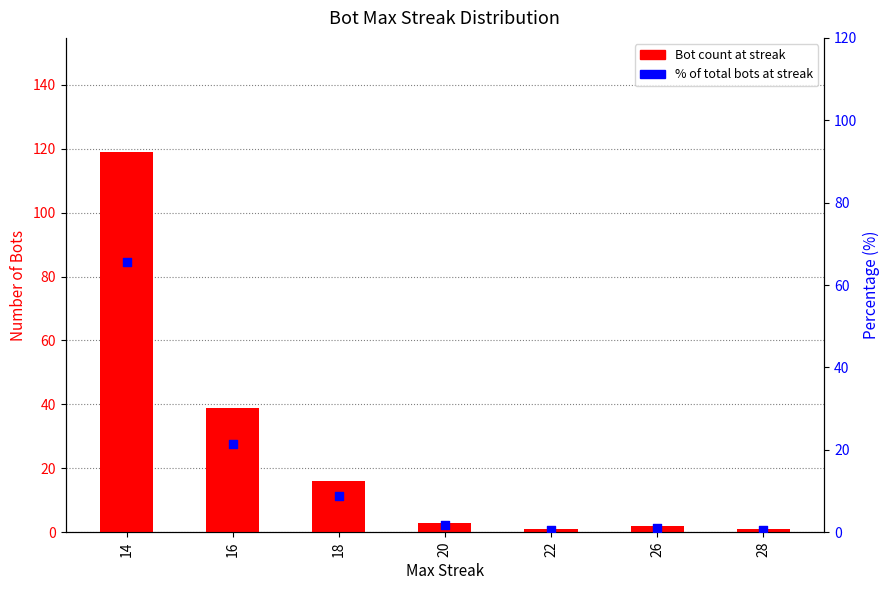

Which series contains the lowest Y value?

Pct of bots at streak